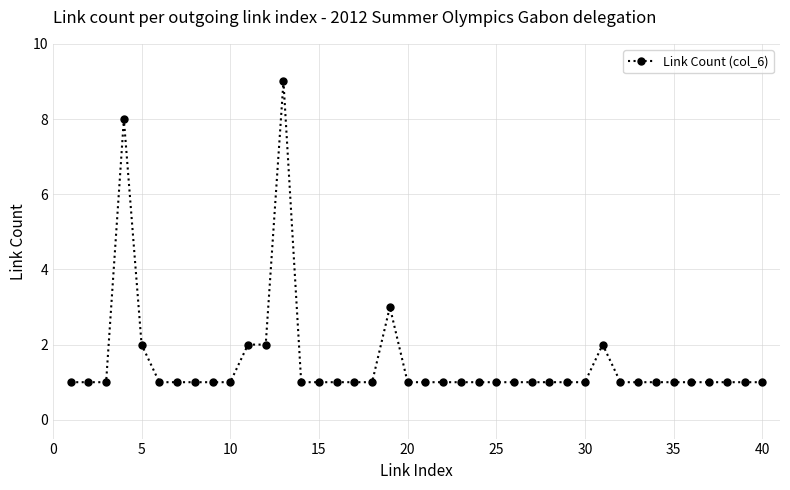

Count the number of categories in the chart.

40